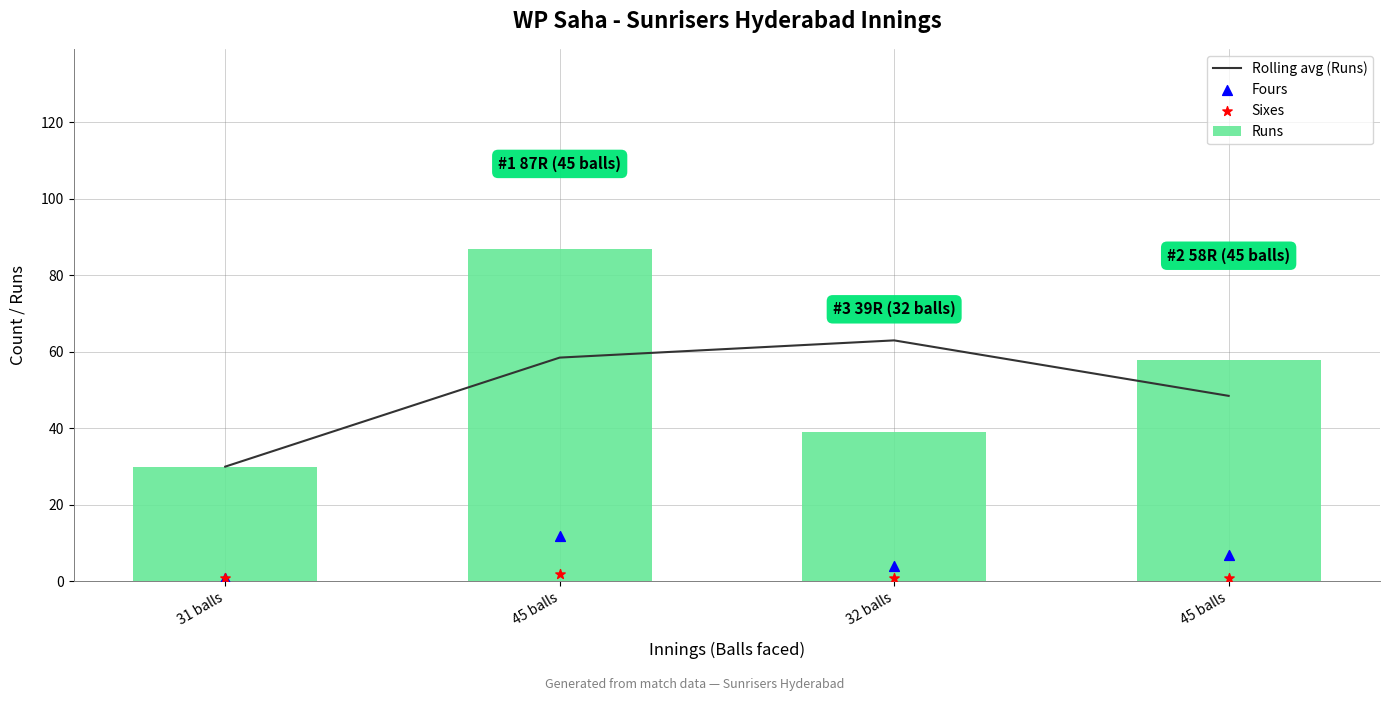

Is the value of Sixes at 31 balls greater than the value of Fours at 45 balls?

No